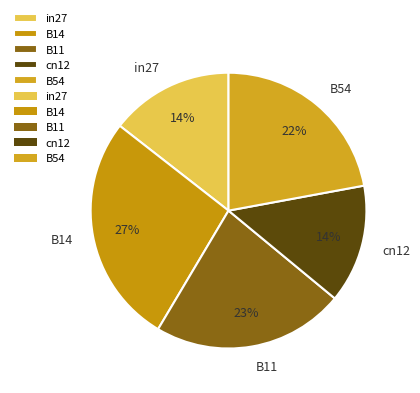

To the nearest percent, what is the difference between the largest and smallest slice percentages?

13%